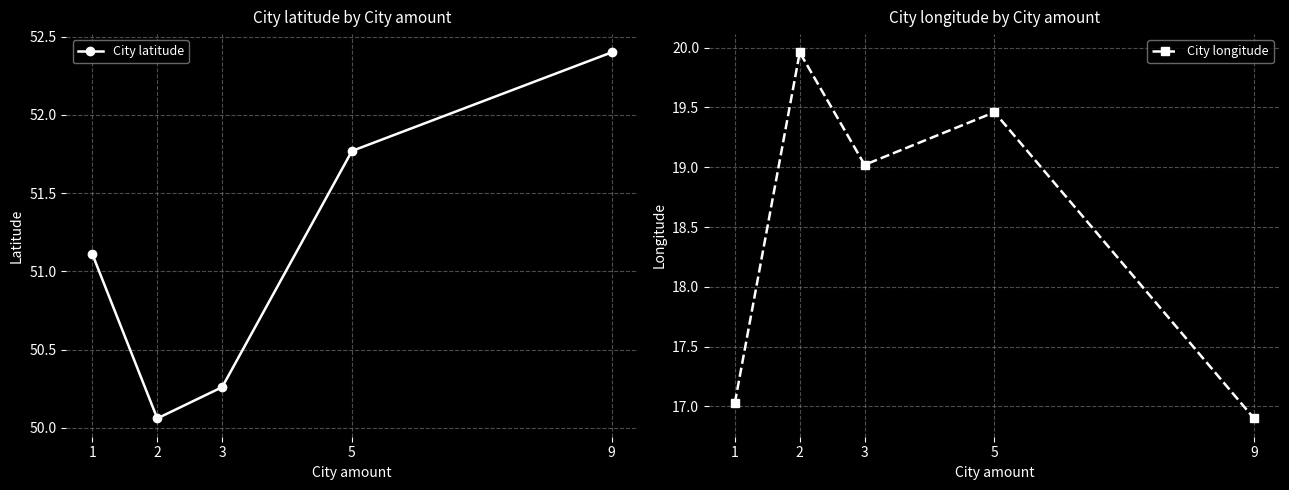

True or false: City longitude and City latitude cross at least once.

False